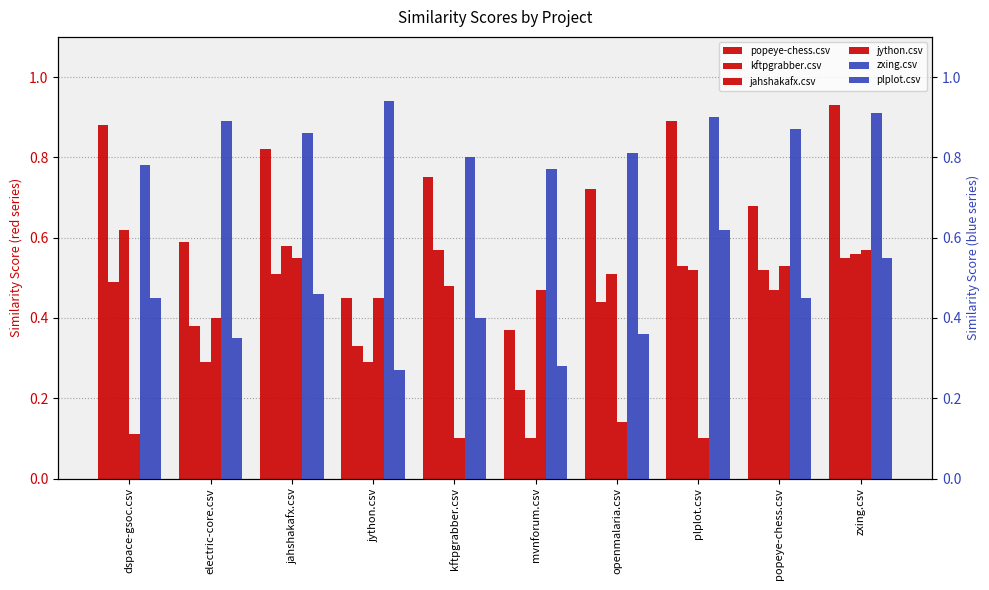

Reading right to left, list all the values displayed in this chart.

popeye-chess.csv: 0.9	0.7	0.9	0.7	0.4	0.8	0.5	0.8	0.6	0.9
kftpgrabber.csv: 0.6	0.5	0.5	0.4	0.2	0.6	0.3	0.5	0.4	0.5
jahshakafx.csv: 0.6	0.5	0.5	0.5	0.1	0.5	0.3	0.6	0.3	0.6
jython.csv: 0.6	0.5	0.1	0.1	0.5	0.1	0.5	0.6	0.4	0.1
zxing.csv: 0.9	0.9	0.9	0.8	0.8	0.8	0.9	0.9	0.9	0.8
plplot.csv: 0.6	0.5	0.6	0.4	0.3	0.4	0.3	0.5	0.3	0.5